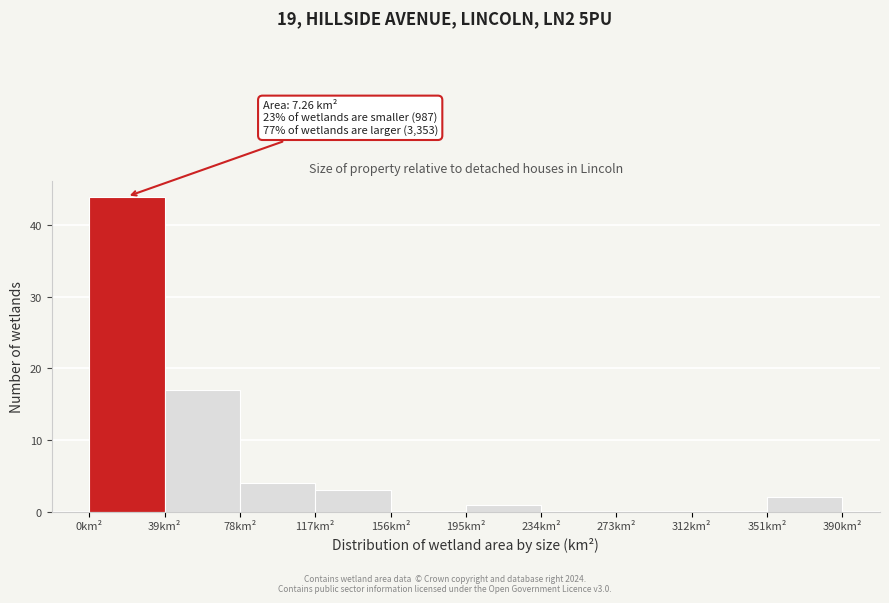

Which range on the x-axis has the tallest bar?

0 to 39